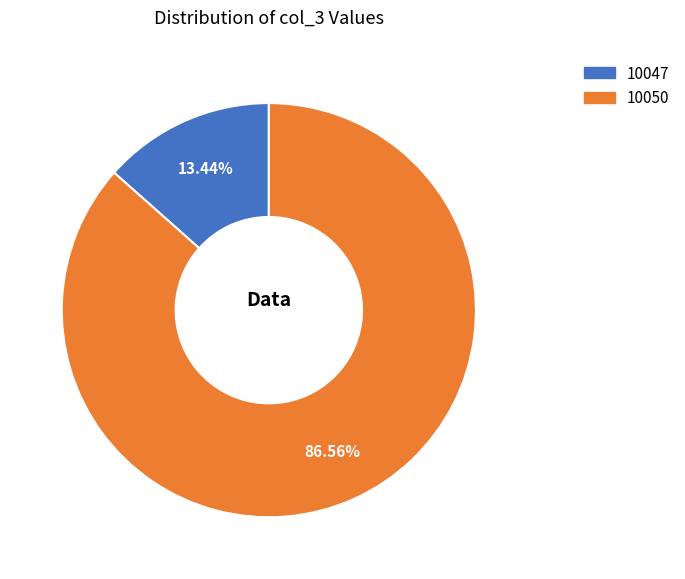

To the nearest percent, what is the average slice percentage?

50%